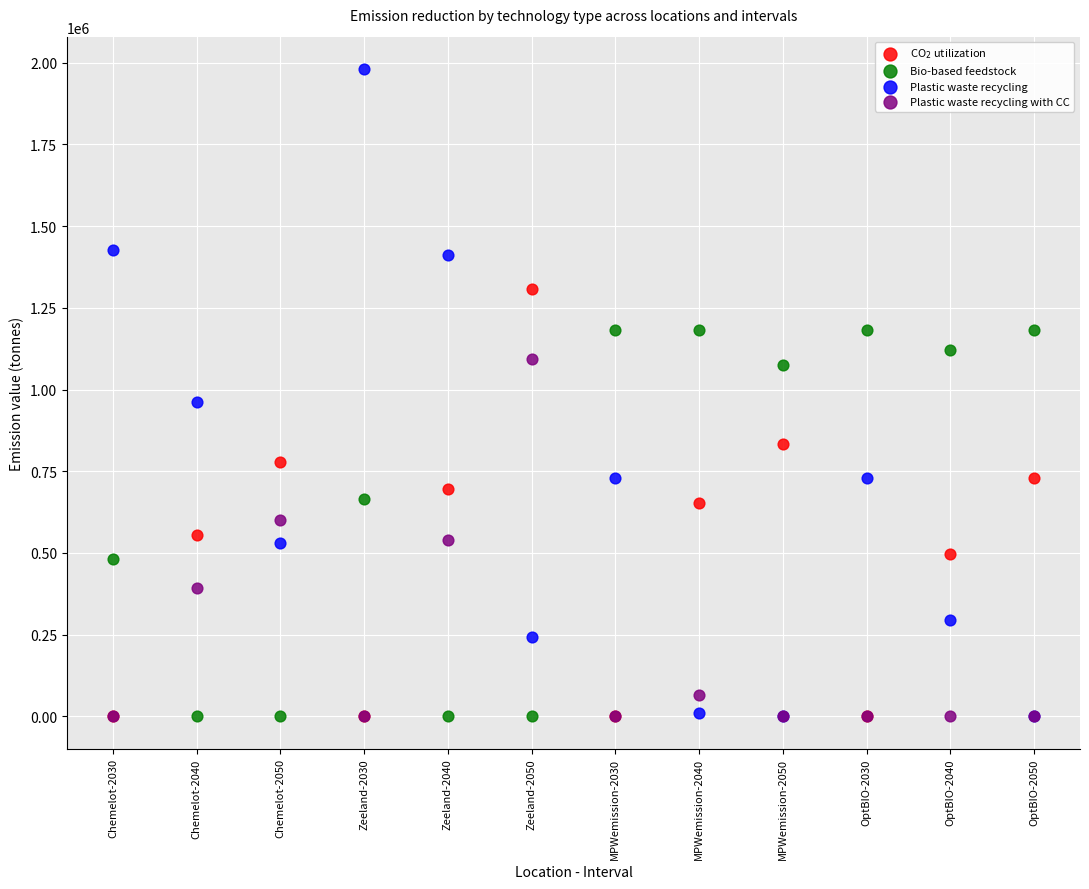

What are all the series names shown in the legend?

CO$_2$ utilization, Bio-based feedstock, Plastic waste recycling, Plastic waste recycling with CC